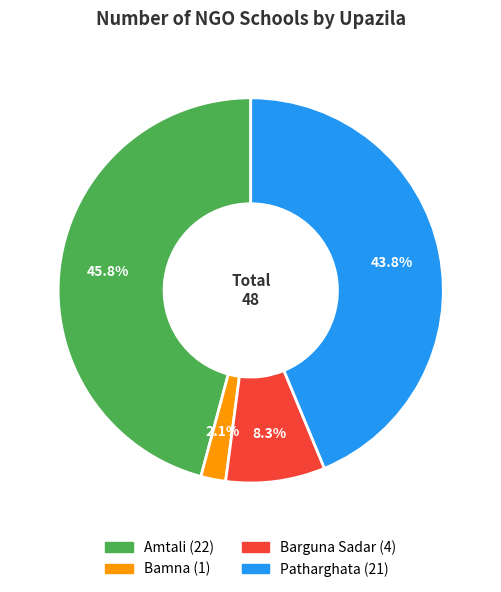

How many segments does this pie chart have?

4